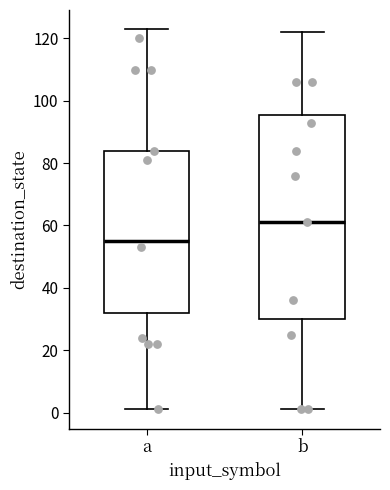

Reading left to right, transcribe this box plot: for each box, give where its median line is, the range the box spans, and where its two whiskers end, as read against the y-axis. The values are not printed on the chart, so give them approximately, as read against the axis.

a: median 56, box 32 to 84, whiskers 2 to 124
b: median 62, box 30 to 96, whiskers 2 to 122